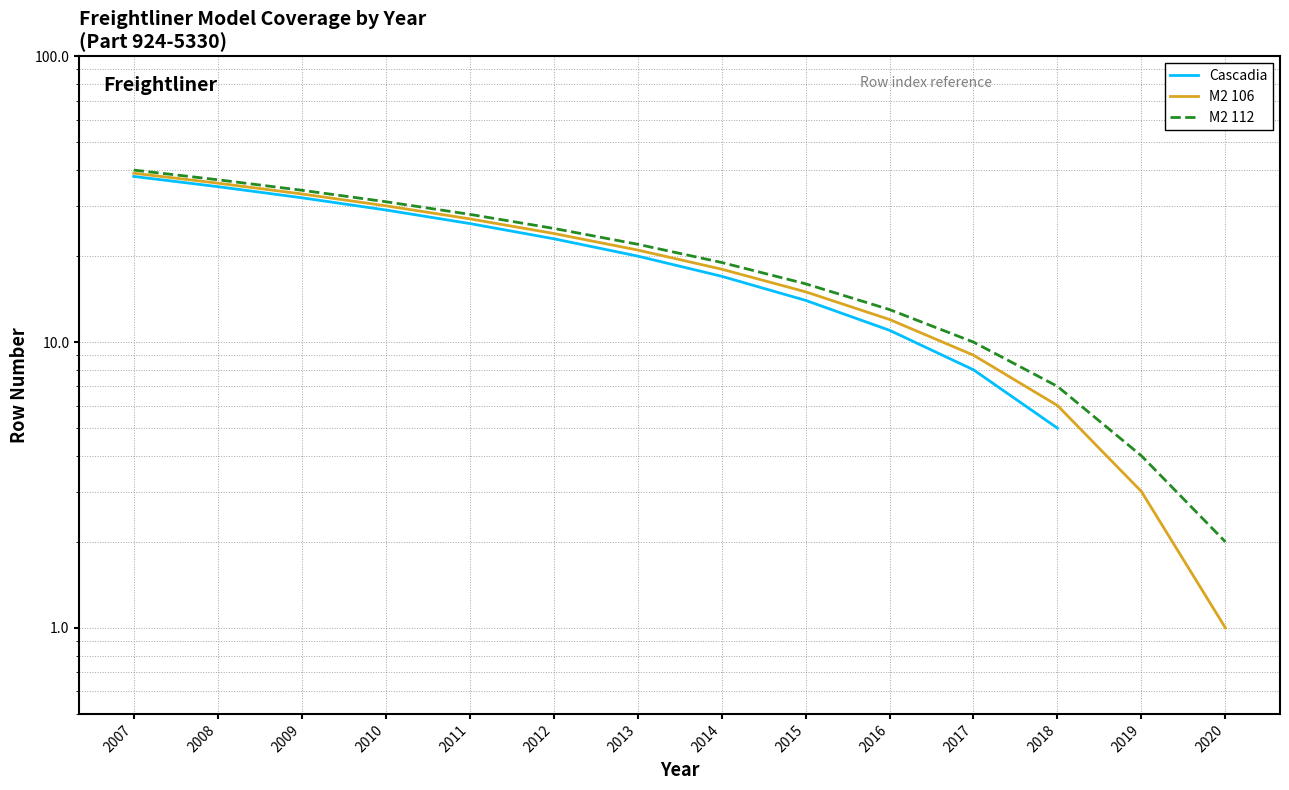

The value of M2 106 at 2013 is 7.2. True or false?

False